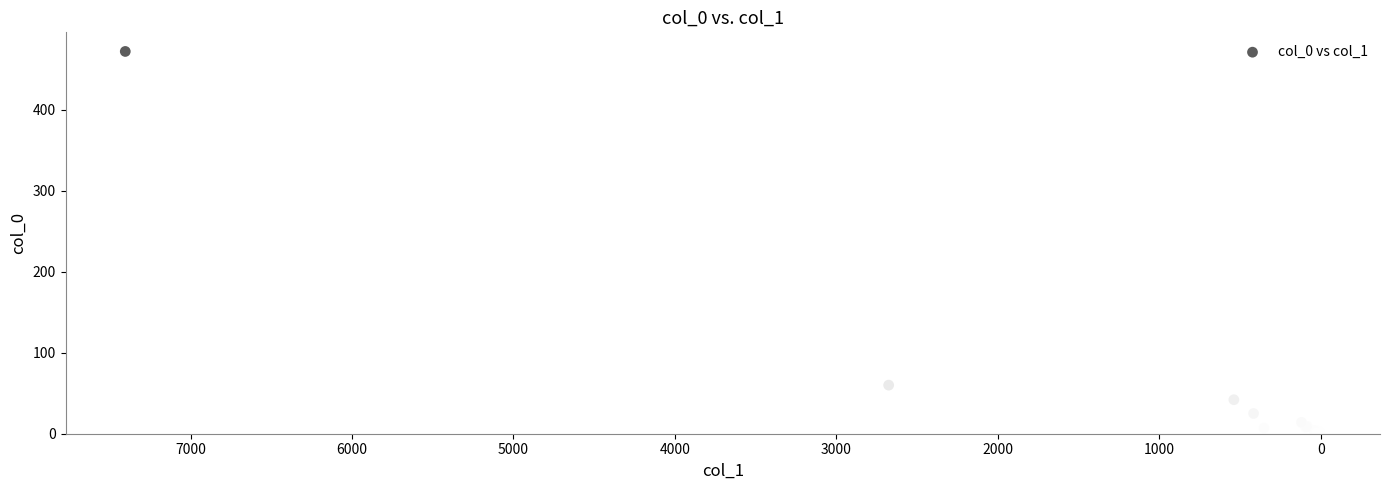

What Y value in the scatter plot is closest to 236?

60